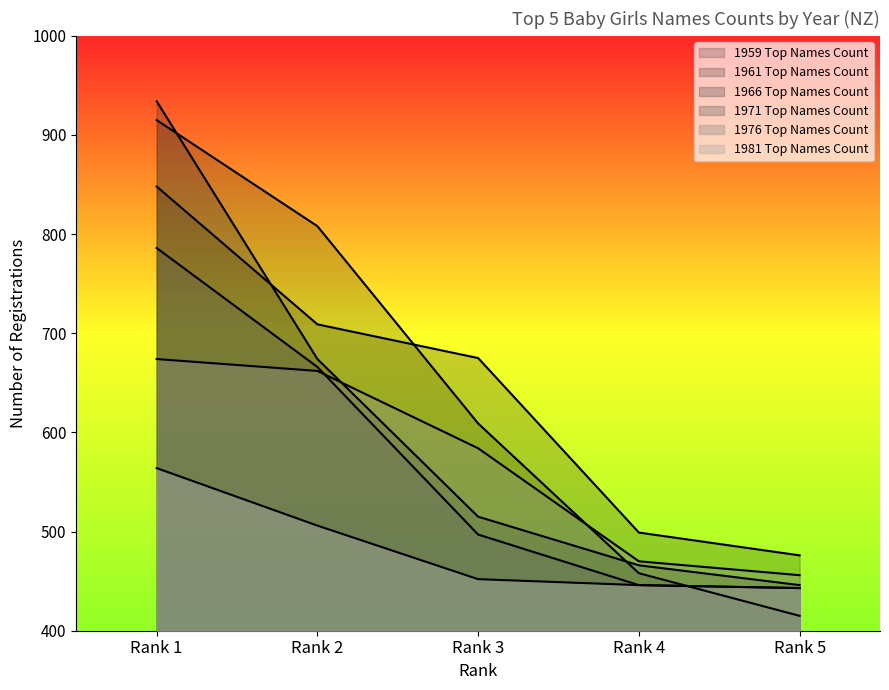

List the labels in order of 1959 Top Names Count value, largest first.

Rank 1, Rank 2, Rank 3, Rank 4, Rank 5